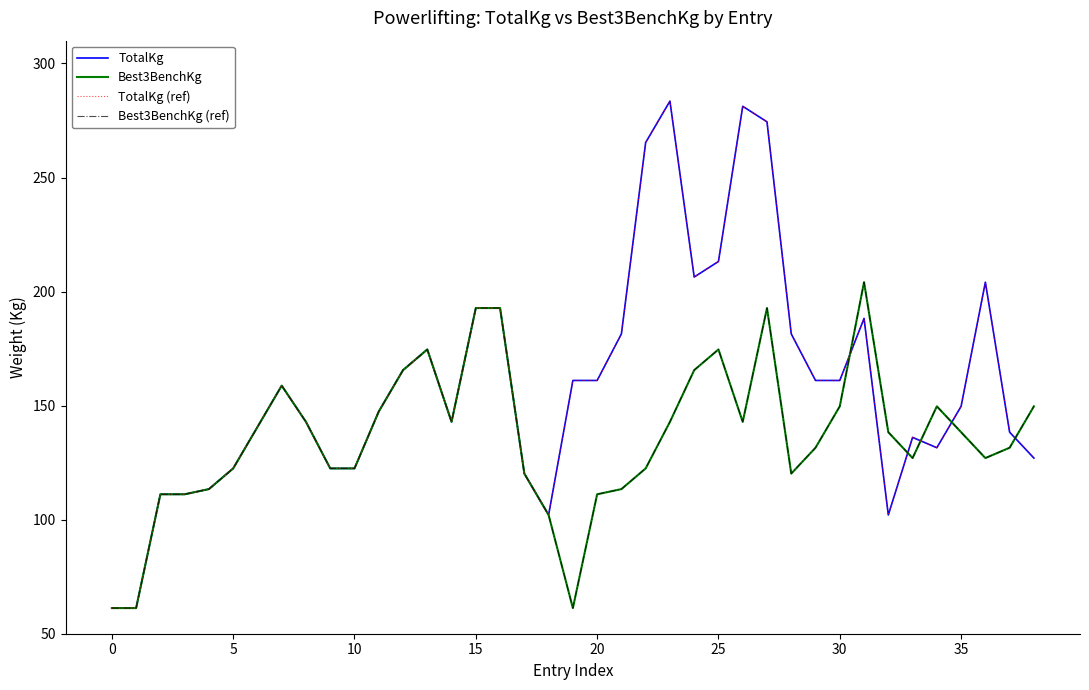

Does the chart have visible grid lines?

No